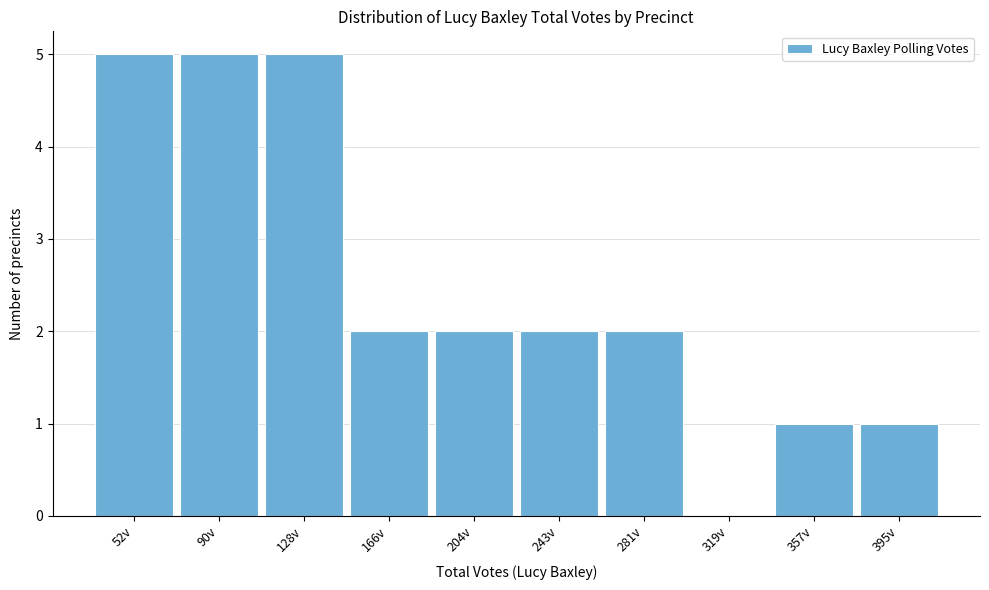

Reading left to right, list all the values displayed in this chart.

52v=5	90v=5	128v=5	166v=2	204v=2	243v=2	281v=2	319v=0	357v=1	395v=1